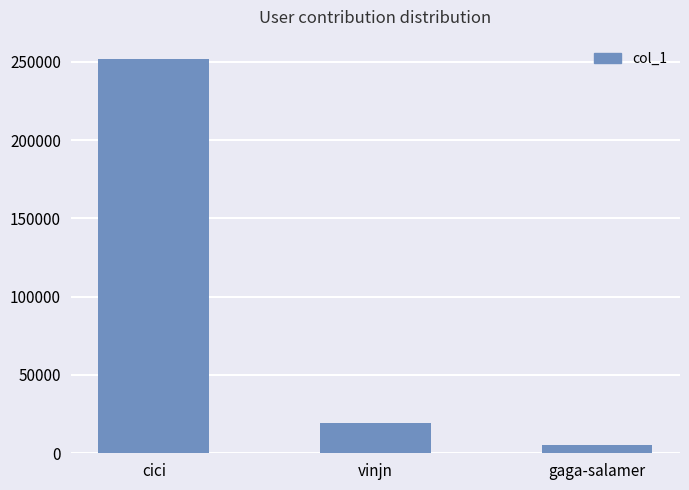

Which label corresponds to the smallest value in the chart?

gaga-salamer